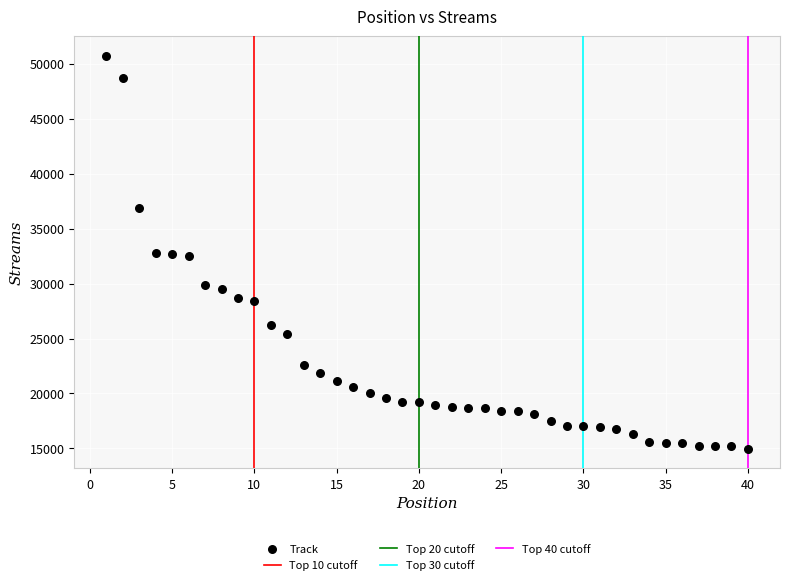

What is the range of Y values (max minus min)?

35759